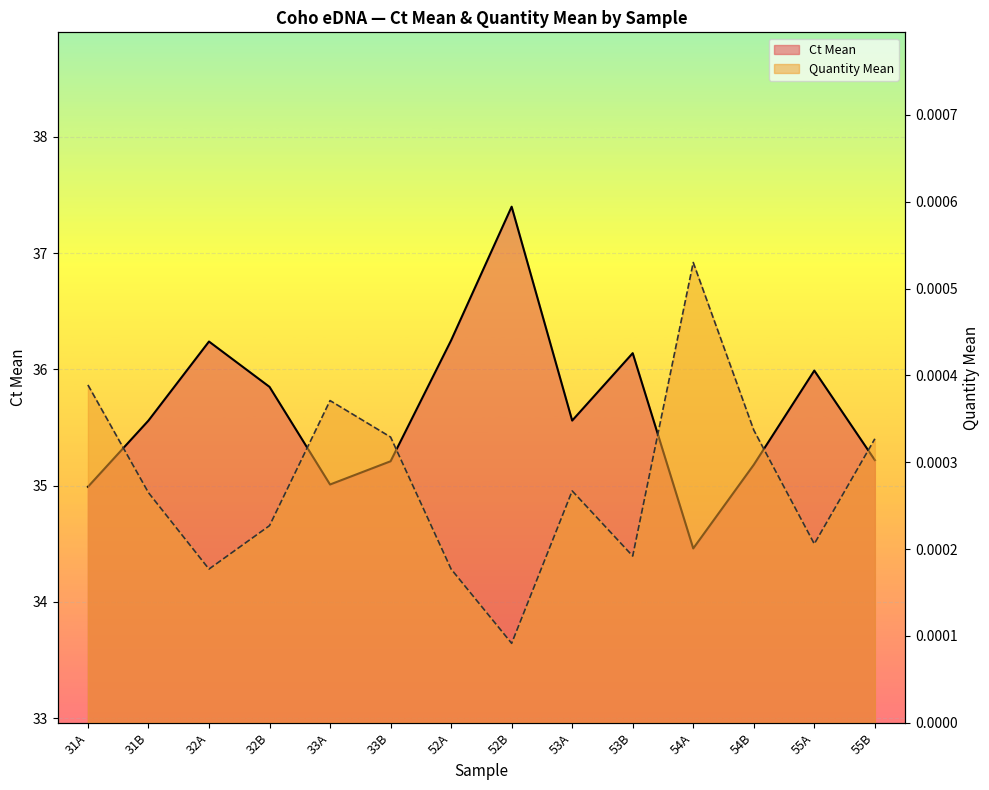

Which category has the highest value in the Ct Mean series?

52B